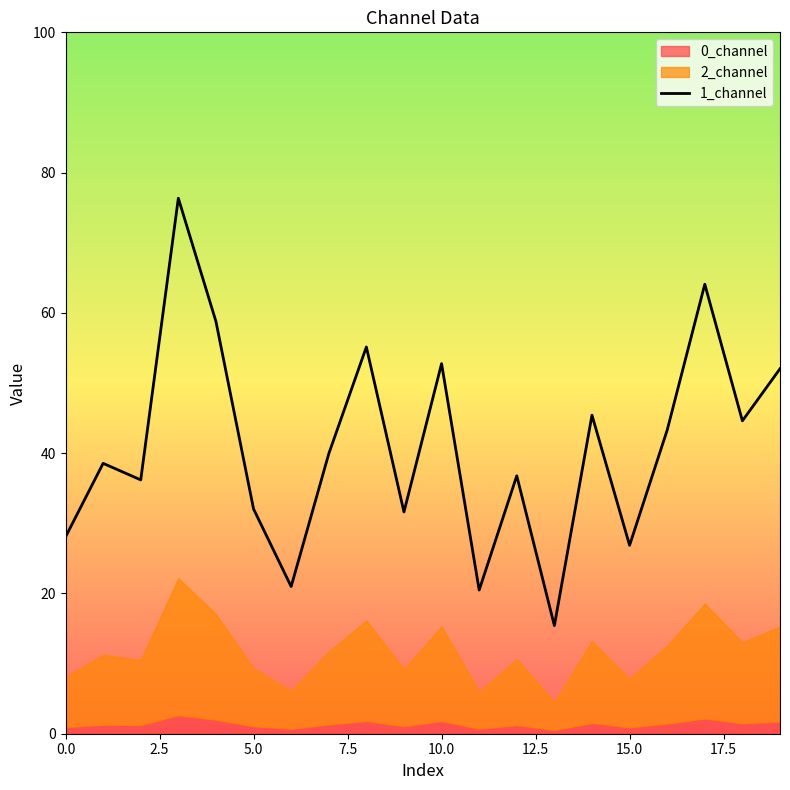

What is the maximum value for 1_channel?

76.3